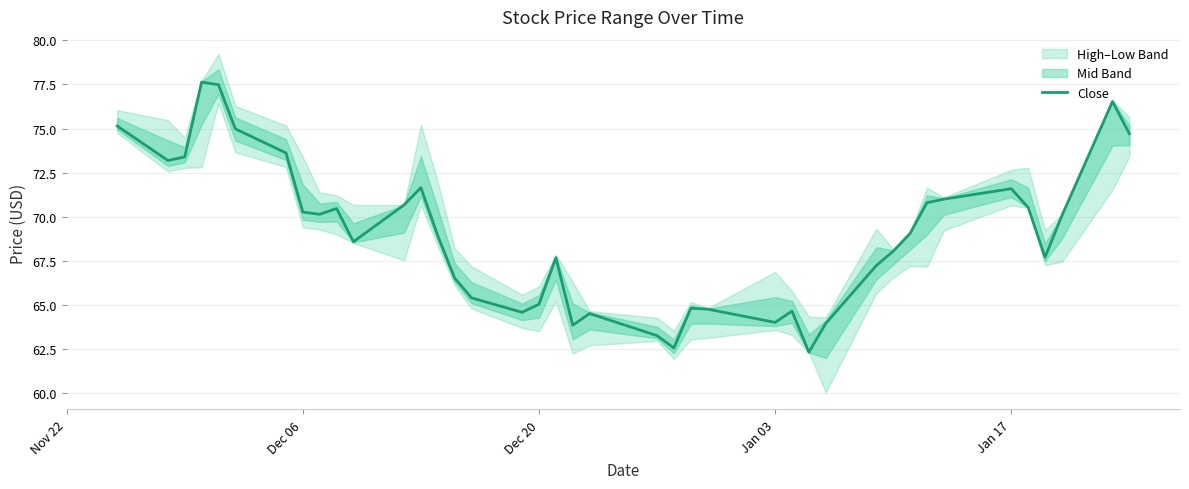

Is this an area chart (filled region under the line)?

No